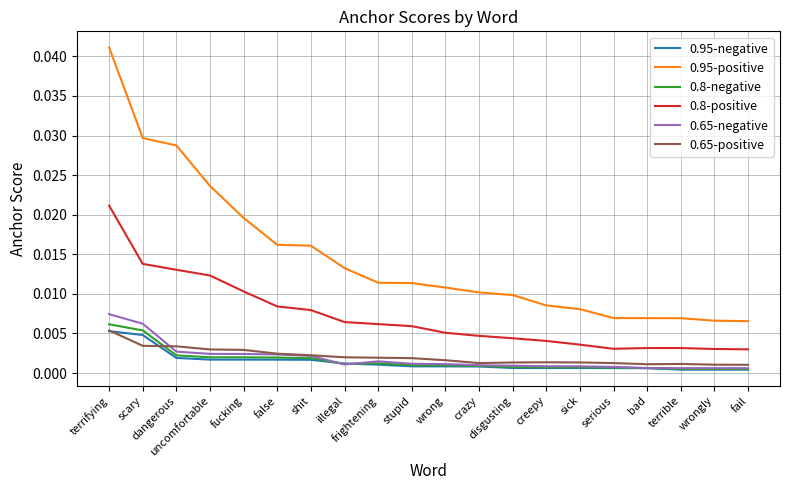

Which series has the largest total across all categories?

0.95-positive